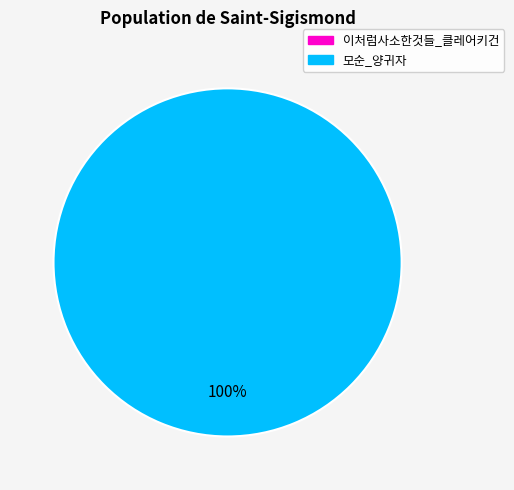

Between 이처럼사소한것들_클레어키건 and 모순_양귀자, which is larger?

모순_양귀자